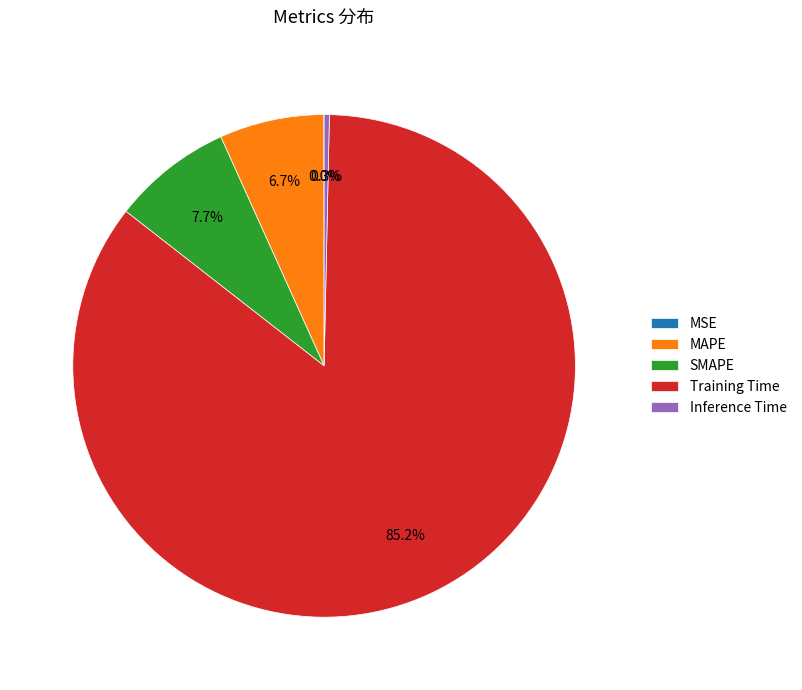

Which has a higher value, Training Time or SMAPE?

Training Time